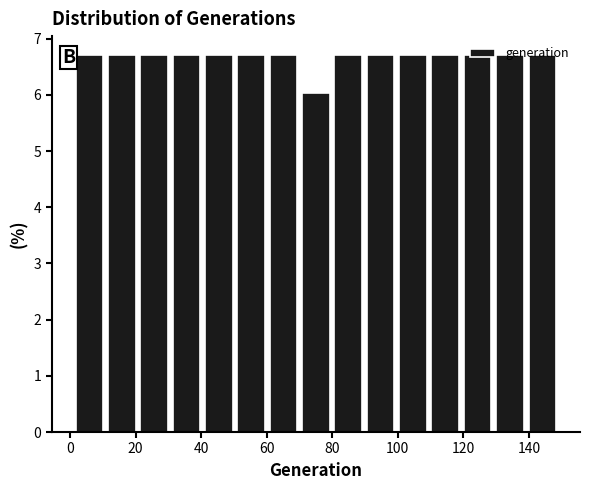

Reading left to right, list every bar in this chart as the range it spans on the x-axis followed by its height. Neither the bar edges nor the heights are printed on the chart, so give them approximately, as read against the axes.

2 to 10: 6.7
10 to 20: 6.7
20 to 30: 6.7
30 to 40: 6.7
40 to 50: 6.7
50 to 60: 6.7
60 to 70: 6.7
70 to 80: 6.0
80 to 90: 6.7
90 to 100: 6.7
100 to 110: 6.7
110 to 120: 6.7
120 to 130: 6.7
130 to 140: 6.7
140 to 150: 6.7